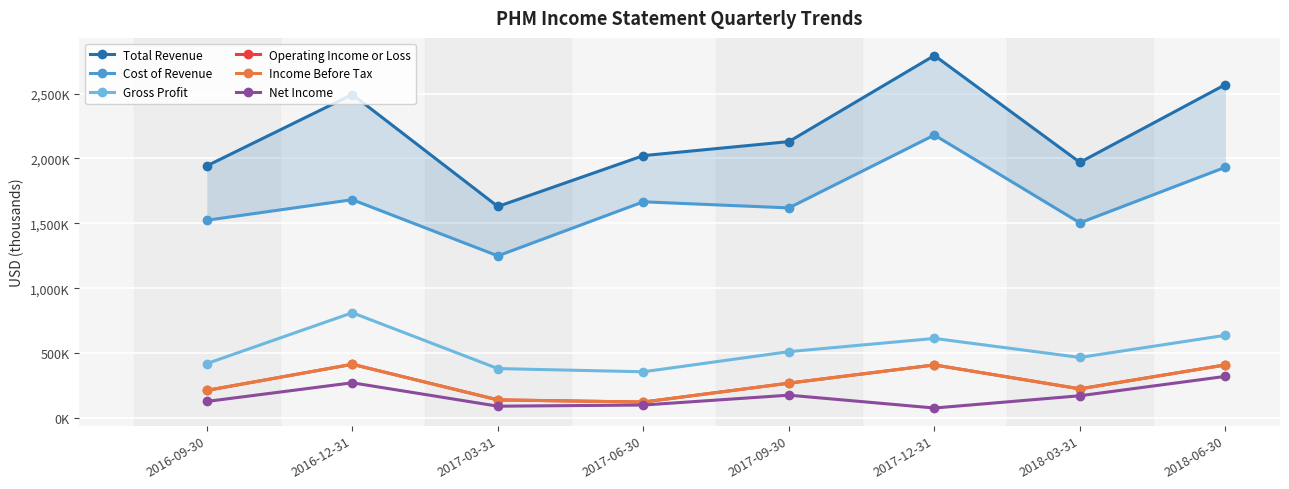

At which category is the sum across all series the highest?

2017-12-31